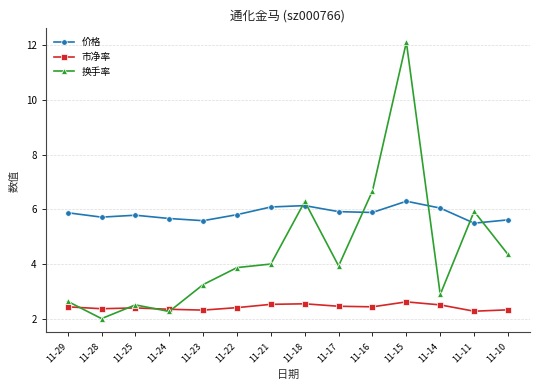

The value of 换手率 at 11-22 is 5.9. True or false?

False